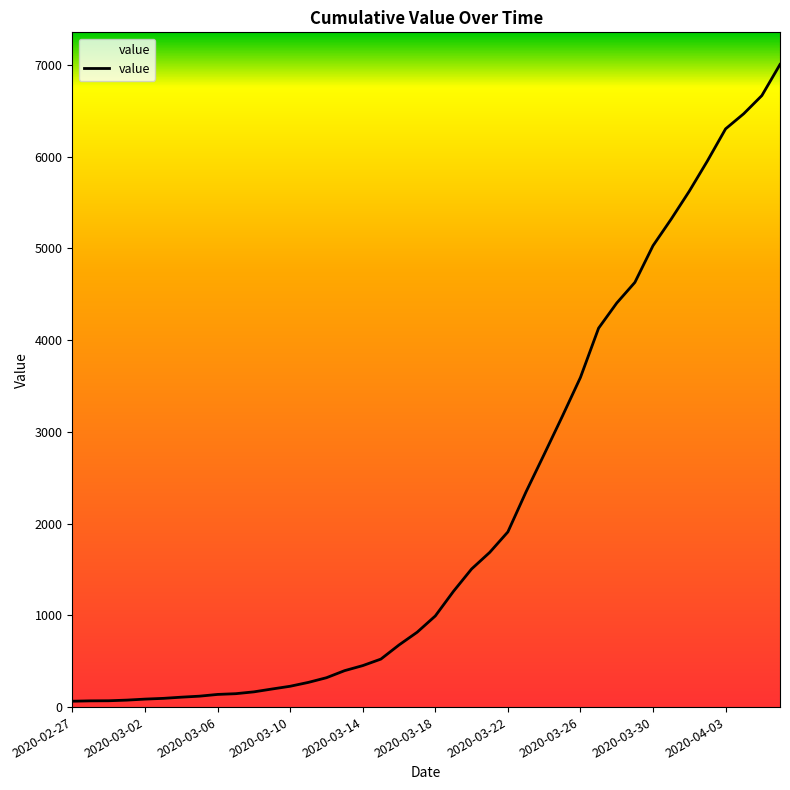

What is the maximum value shown in the chart?

7003